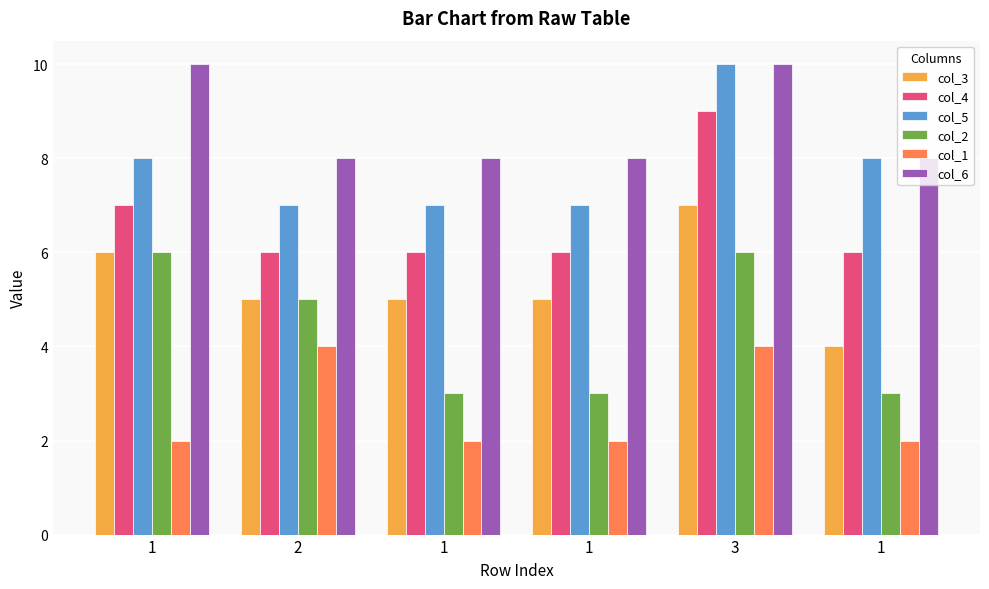

What is the difference between the highest and lowest values at 3?

6